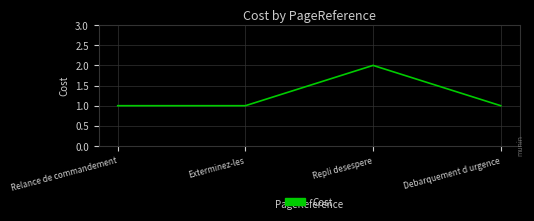

True or false: the data has more than 2 interior local peaks.

False